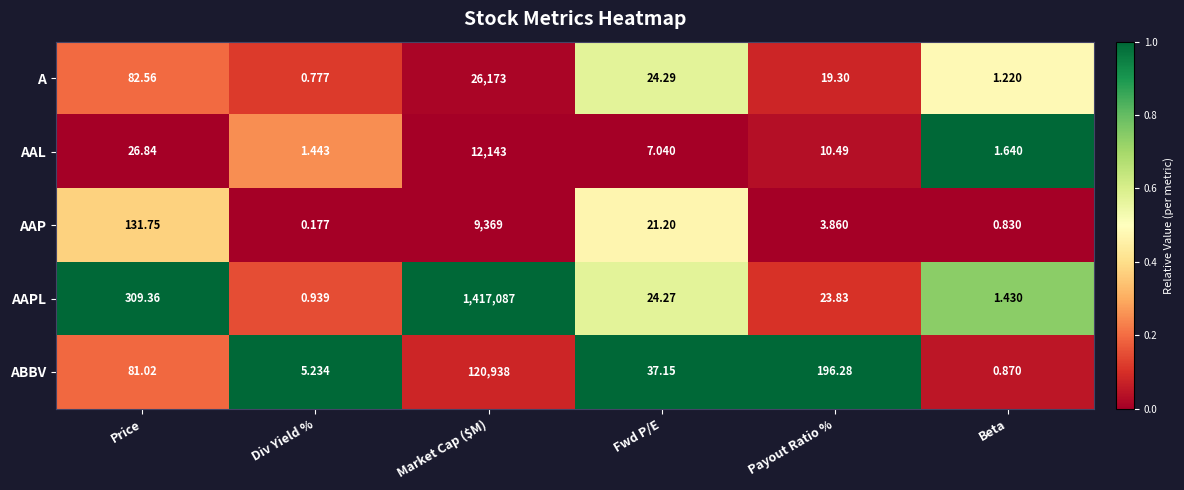

At which category is the sum across all series the highest?

Market Cap ($M)